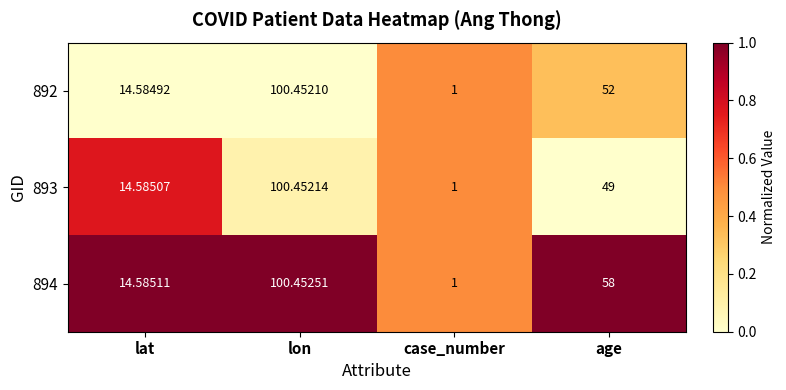

At which label does 894 reach its peak?

lon